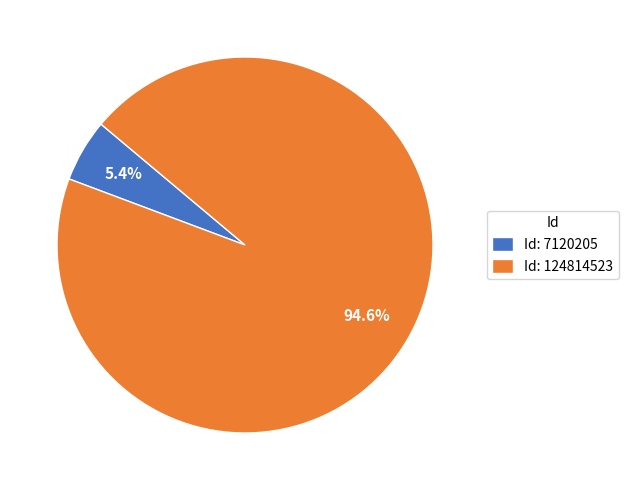

Which slice is the smallest?

Id: 7120205